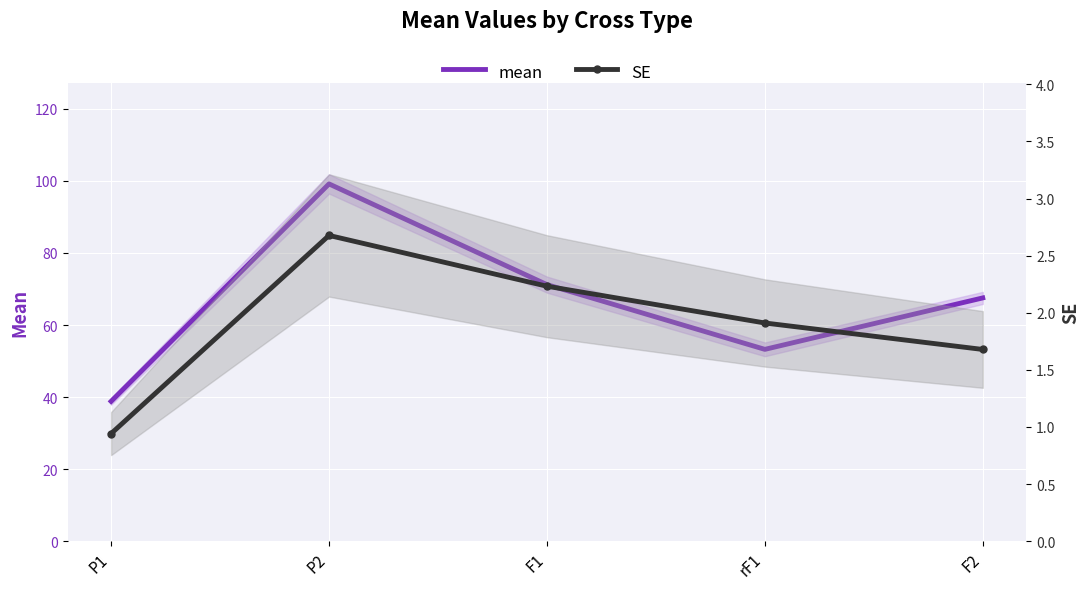

How many series are shown in this chart?

2